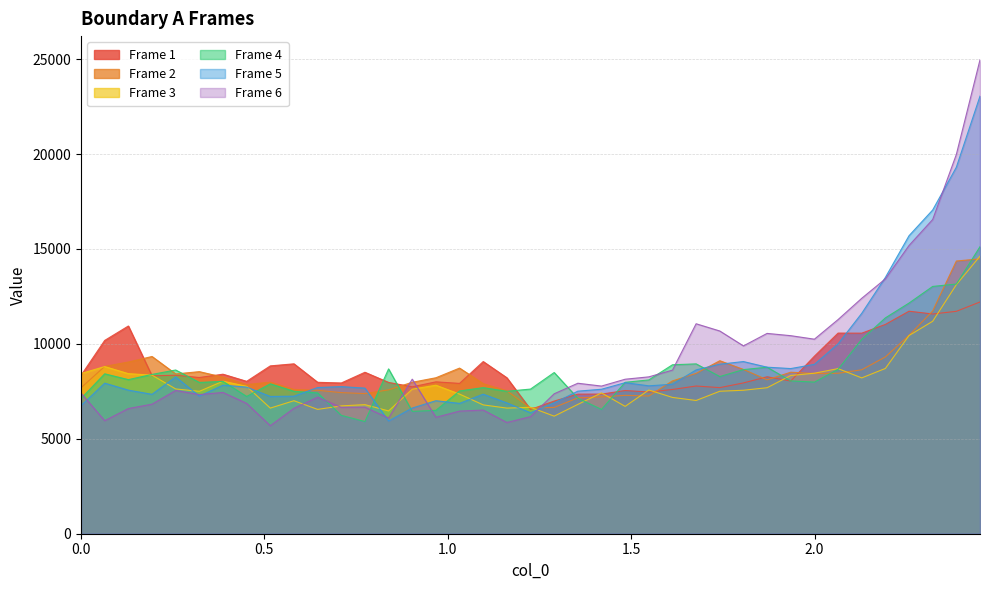

Between 1.80604 and 0.0645, which is larger?

0.0645